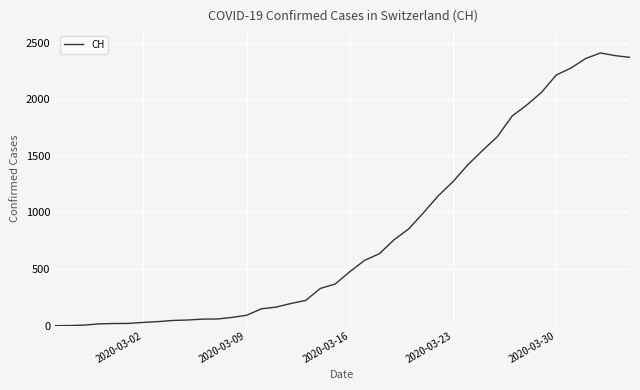

What is the greatest value displayed?

2409